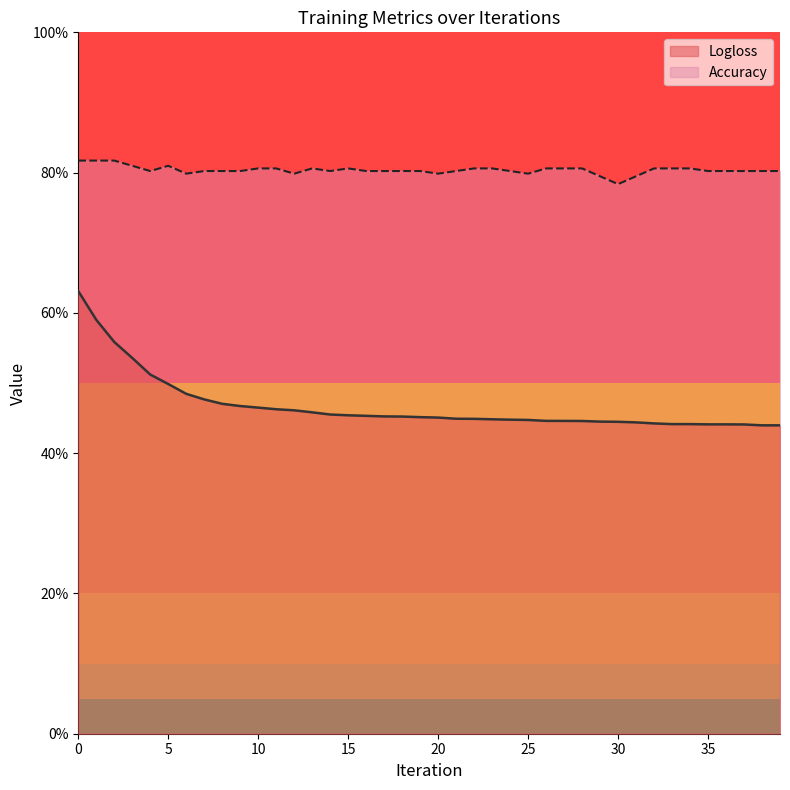

Reading left to right, what are all the values shown in this chart?

Logloss: 0.6	0.6	0.6	0.5	0.5	0.5	0.5	0.5	0.5	0.5	0.5	0.5	0.5	0.5	0.5	0.5	0.5	0.5	0.5	0.5	0.5	0.4	0.4	0.4	0.4	0.4	0.4	0.4	0.4	0.4	0.4	0.4	0.4	0.4	0.4	0.4	0.4	0.4	0.4	0.4
Accuracy: 0.8	0.8	0.8	0.8	0.8	0.8	0.8	0.8	0.8	0.8	0.8	0.8	0.8	0.8	0.8	0.8	0.8	0.8	0.8	0.8	0.8	0.8	0.8	0.8	0.8	0.8	0.8	0.8	0.8	0.8	0.8	0.8	0.8	0.8	0.8	0.8	0.8	0.8	0.8	0.8